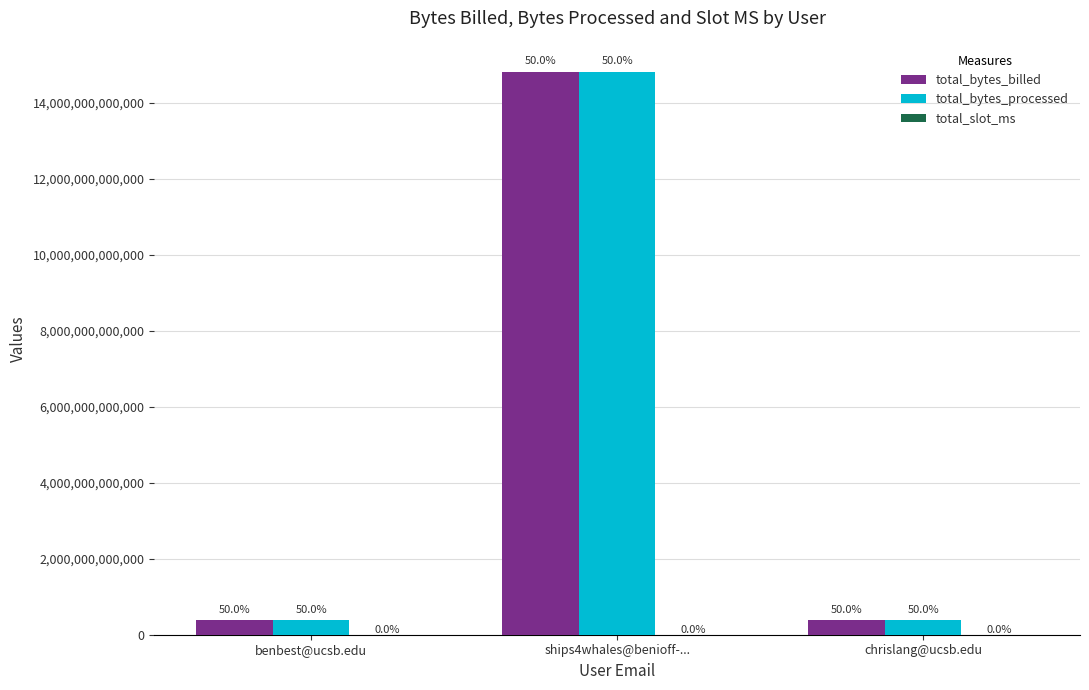

True or false: total_bytes_processed has a value of 25556018305423 at ships4whales@benioff-....

False